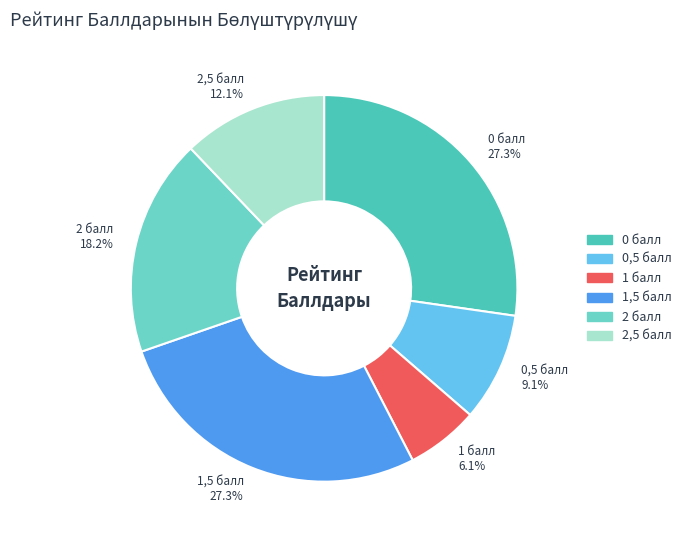

What is the total percentage of 1,5 балл and 2,5 балл?

39.4%